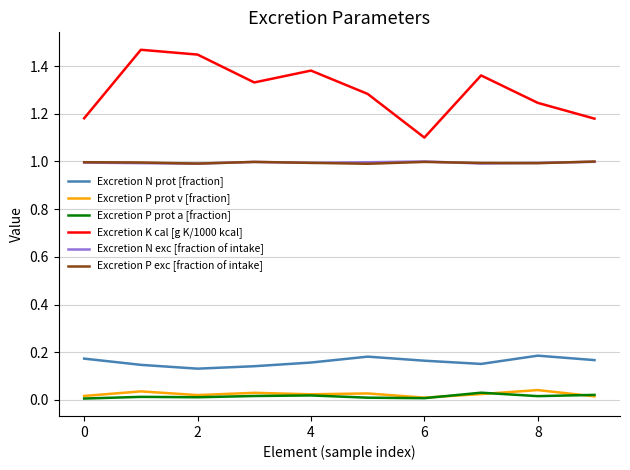

Which series has the largest range (max minus min)?

Excretion K cal [g K/1000 kcal]